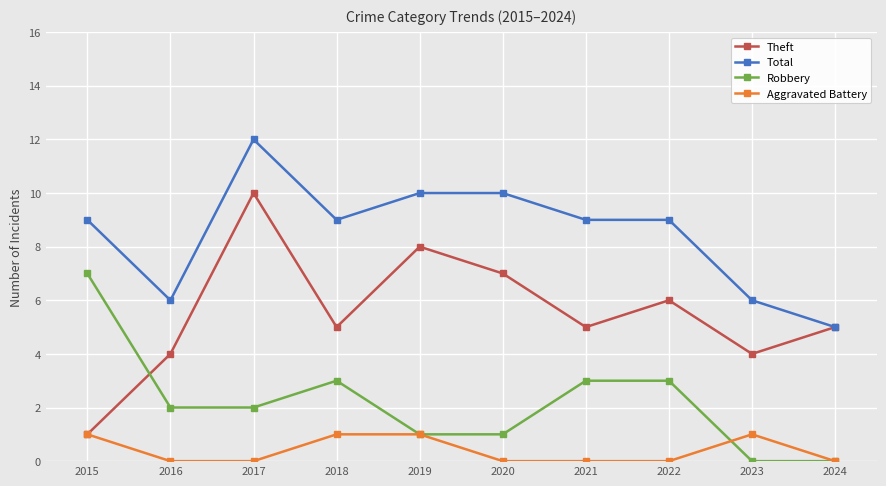

What is the value of the Total point at the 2nd from the left?

6